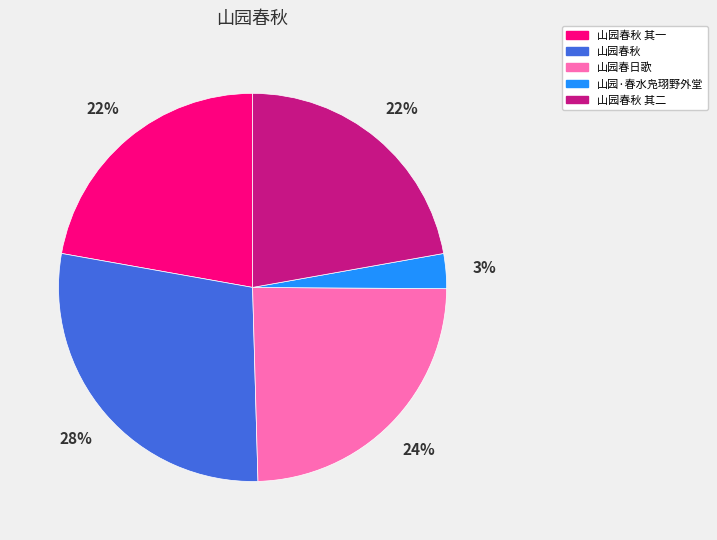

Is there a majority slice in this chart?

No